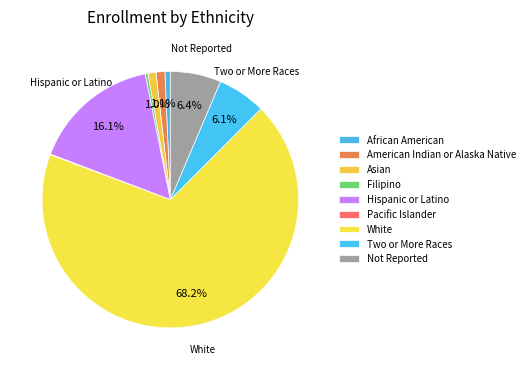

To the nearest percent, what percentage of the pie is Asian?

1%